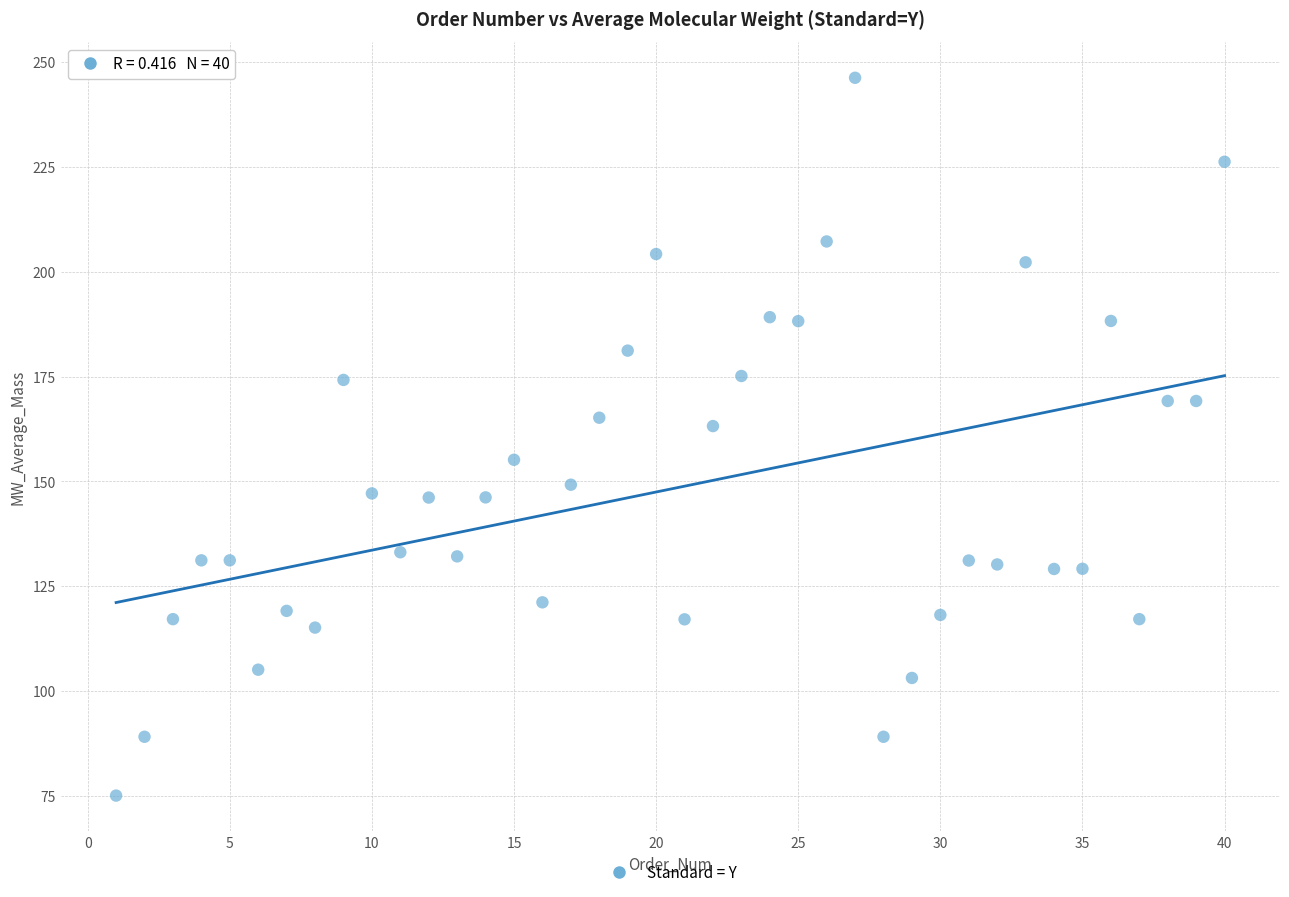

What is the range of X values (max minus min)?

39.0